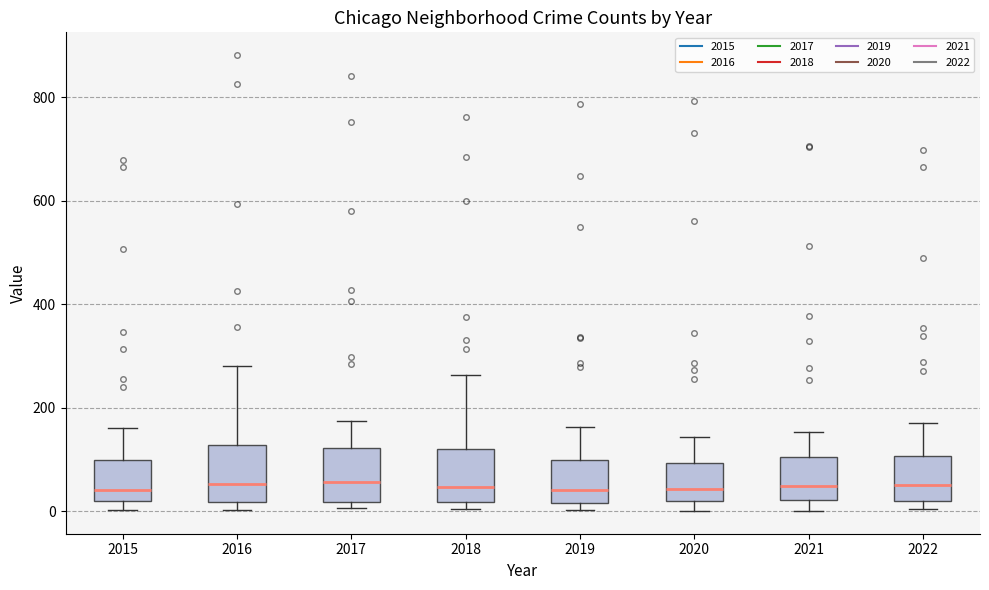

Reading left to right, read every box against the y-axis: the position of its median line, the range the box covers, and the ends of its whiskers. The values are not printed on the chart, so give them approximately, as read against the axis.

2015: median 40, box 20 to 100, whiskers 0 to 160
2016: median 60, box 20 to 120, whiskers 0 to 280
2017: median 60, box 20 to 120, whiskers 0 to 180
2018: median 40, box 20 to 120, whiskers 0 to 260
2019: median 40, box 20 to 100, whiskers 0 to 160
2020: median 40, box 20 to 100, whiskers 0 to 140
2021: median 40, box 20 to 100, whiskers 0 to 160
2022: median 60, box 20 to 100, whiskers 0 to 180